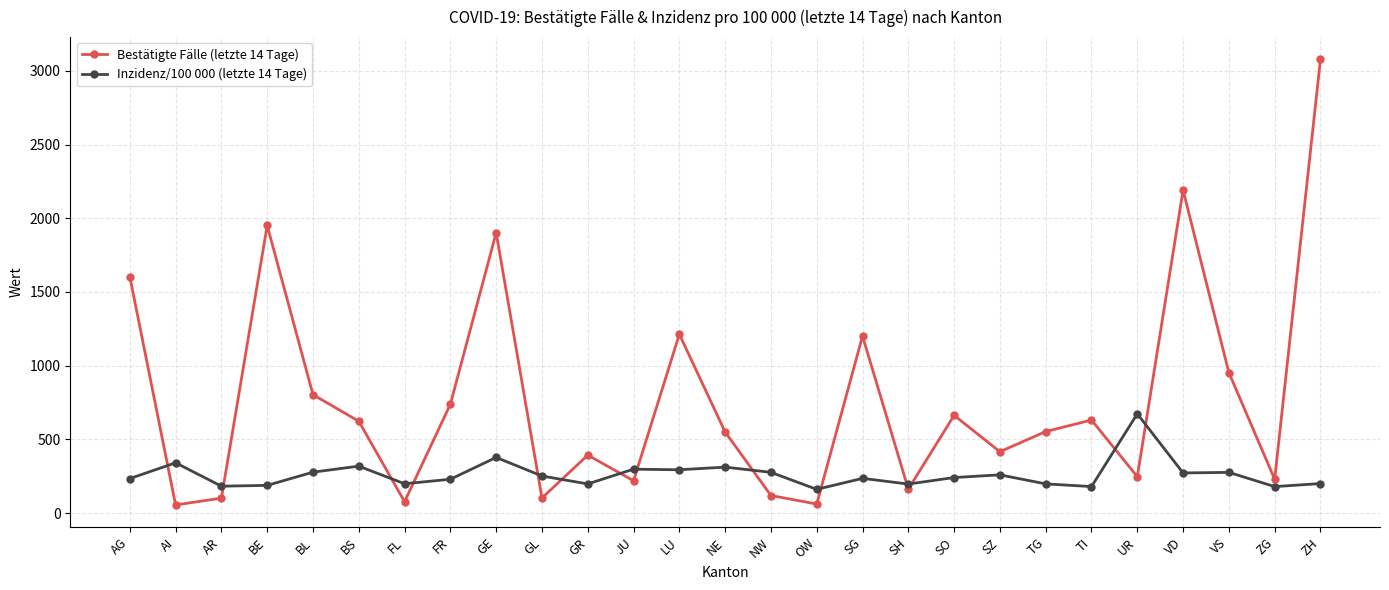

What is the average value of the Bestätigte Fälle (letzte 14 Tage) series?

771.7